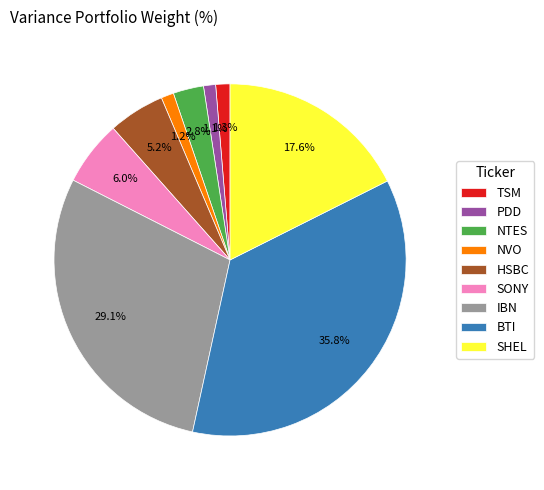

Count the number of slices in the pie.

9